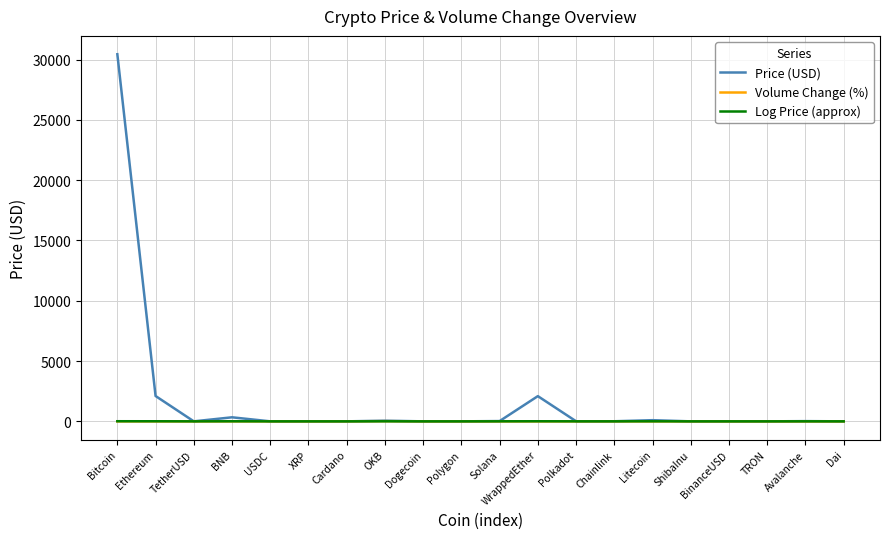

At which label is Price (USD) closest to 15218?

Ethereum